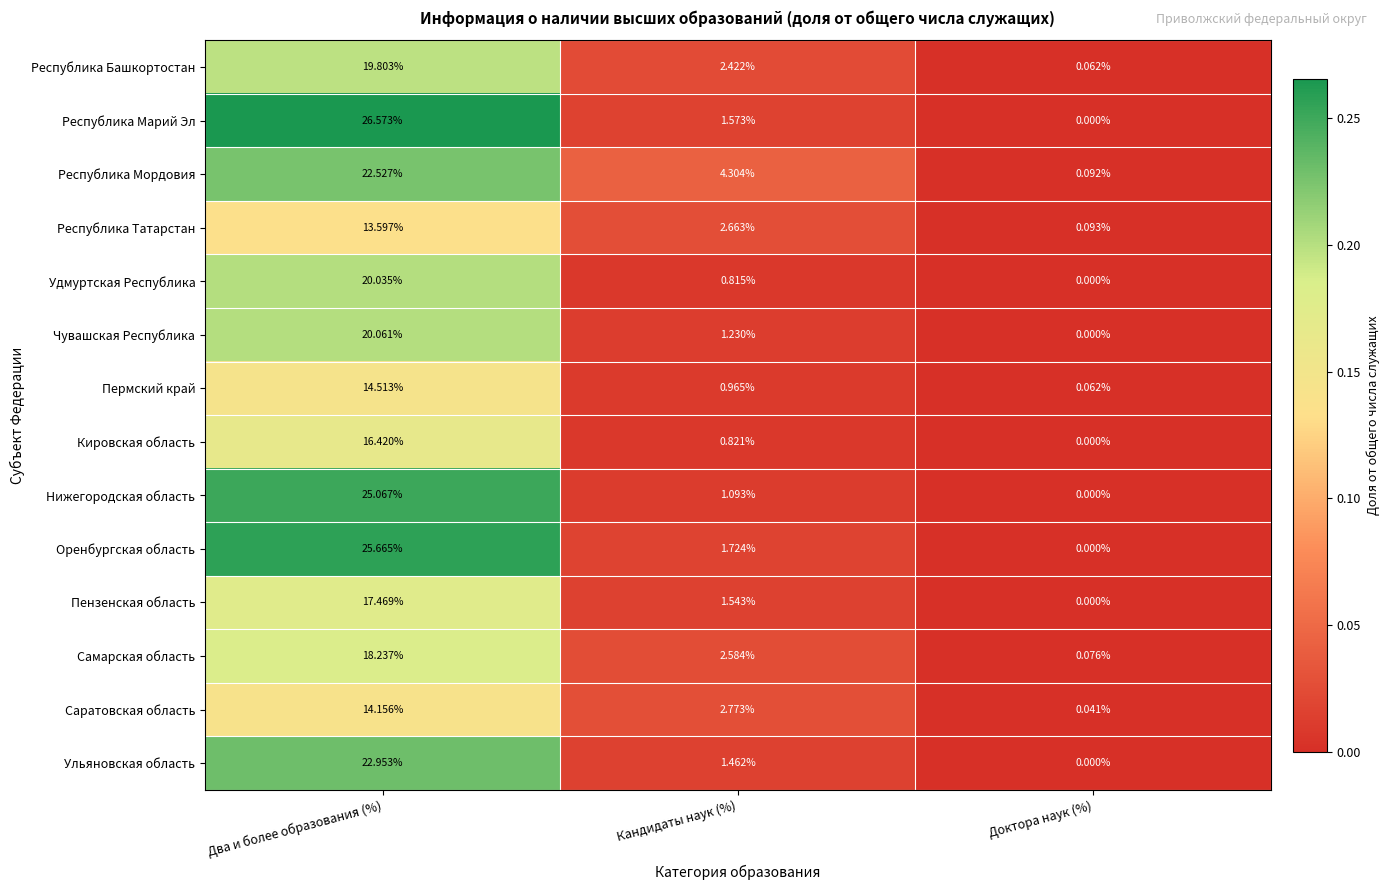

What is the total value across all series at Кандидаты наук (%)?

26.0